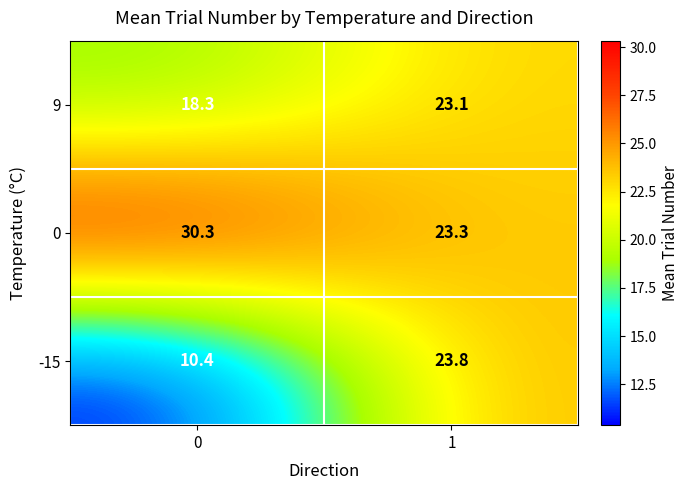

What is the smallest value displayed?

10.4